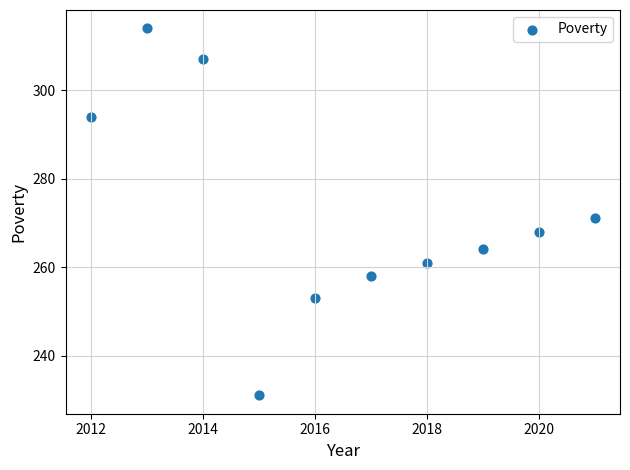

What Y value in the scatter plot is closest to 272?

271